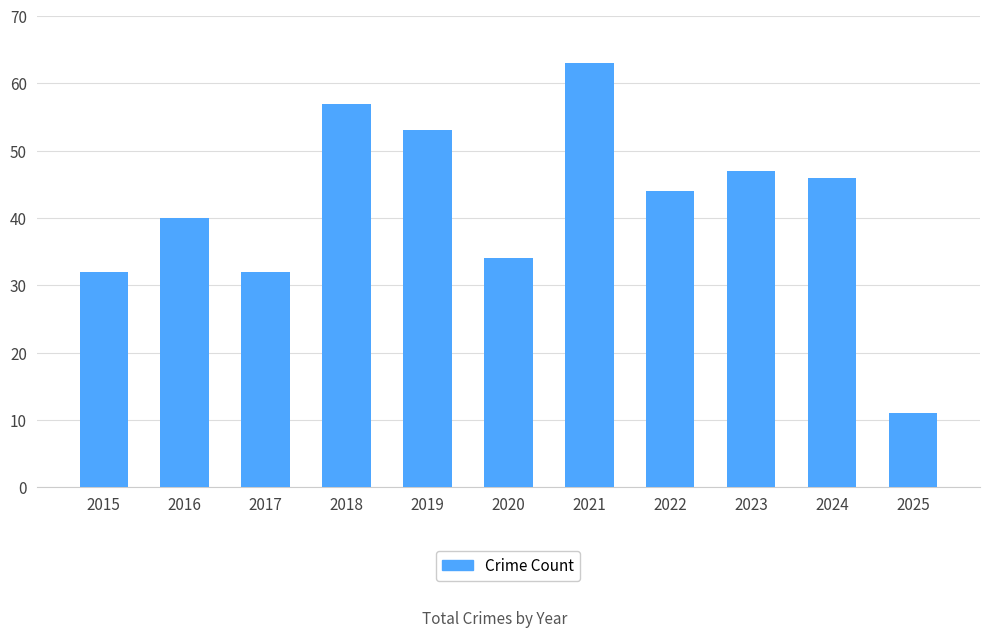

Read the value at 2025.

11